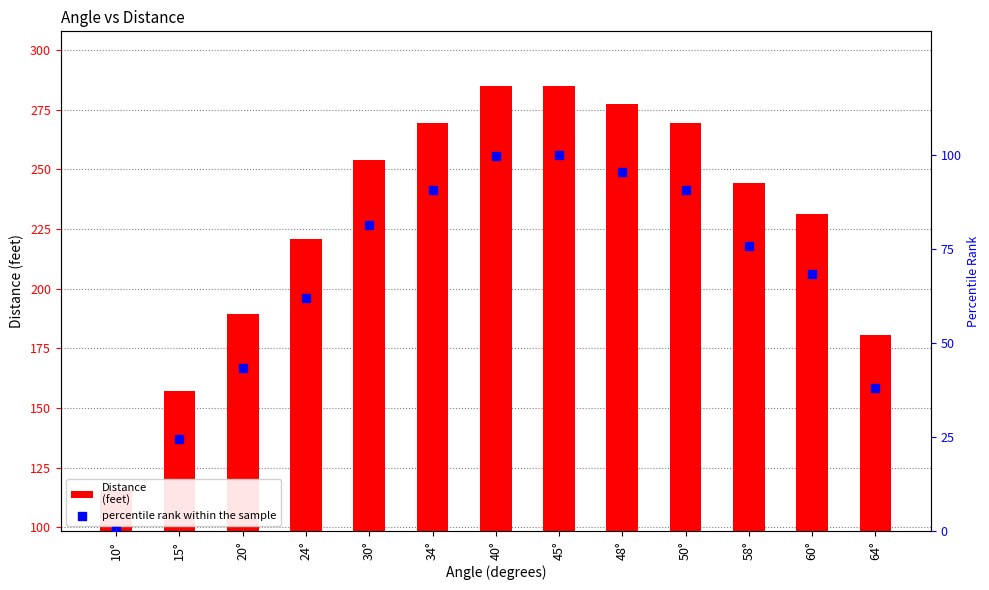

What is the total value across all series at 24°?

282.9